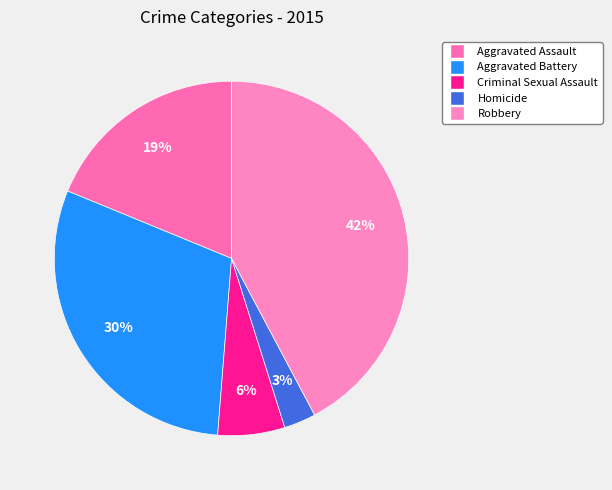

True or false: Criminal Sexual Assault accounts for 6% of the total.

True